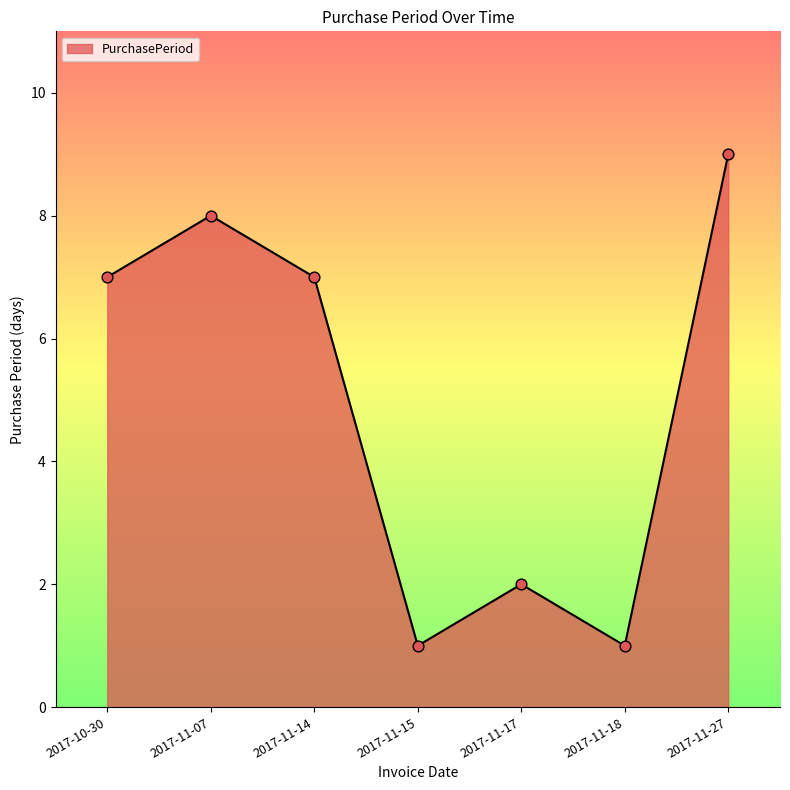

Which has a higher value, 2017-11-15 or 2017-11-14?

2017-11-14